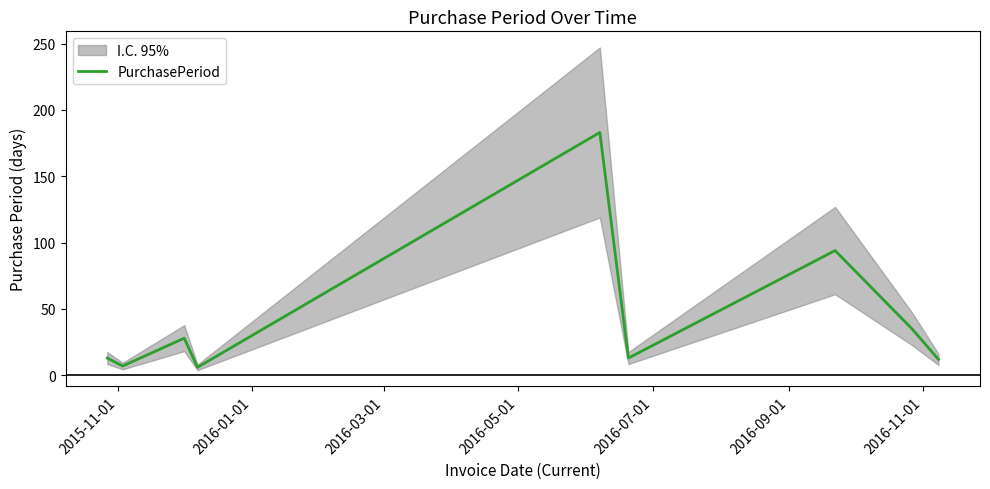

What is the lowest value of the PurchasePeriod series?

6